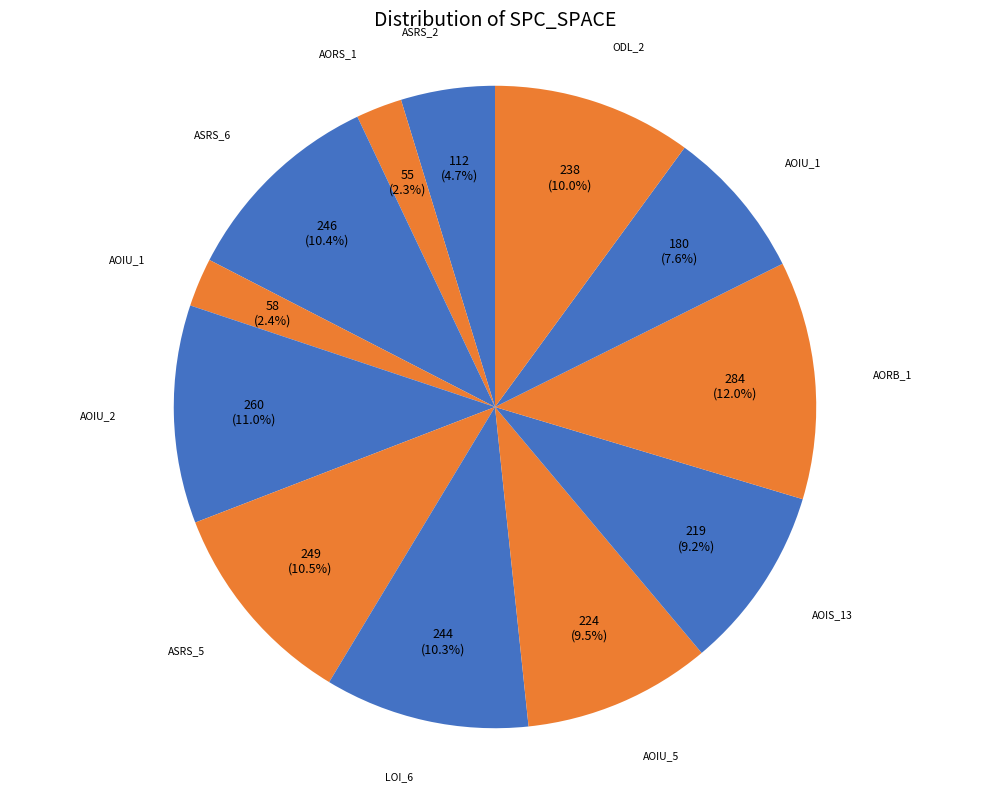

How many segments does this pie chart have?

12